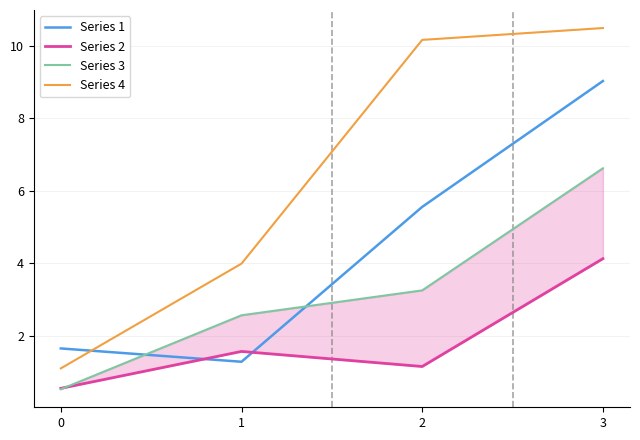

Reading left to right, extract all data points from this chart.

Series 1: 1.6	1.3	5.6	9.0
Series 2: 0.6	1.6	1.2	4.1
Series 3: 0.5	2.6	3.3	6.6
Series 4: 1.1	4.0	10.2	10.5